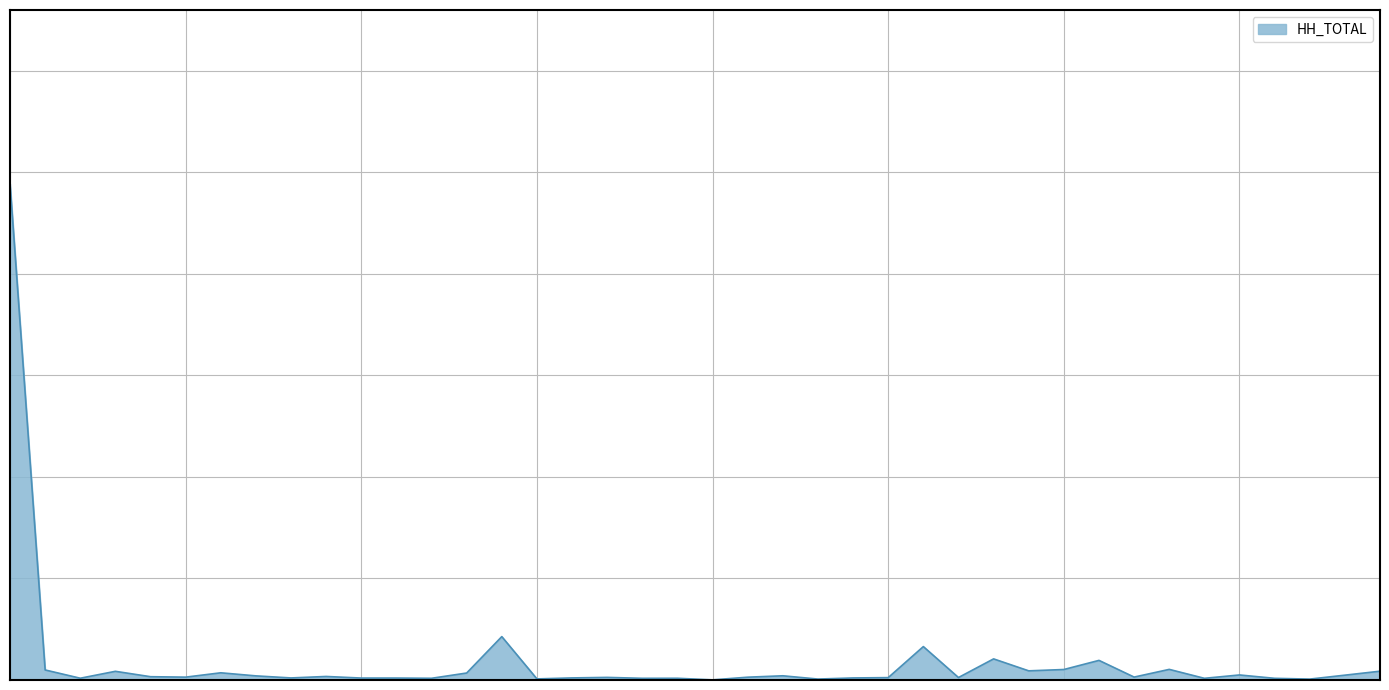

What is the difference between the second highest and minimum values?

85161